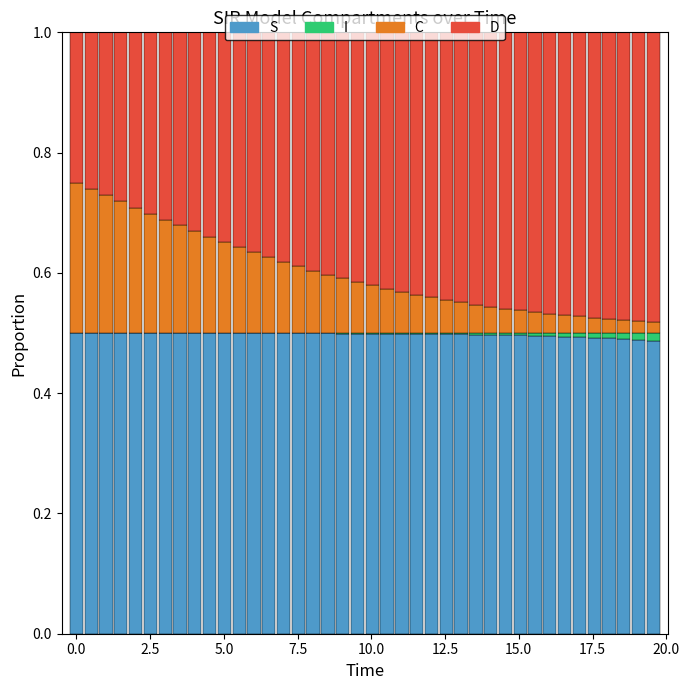

Rank the series by their average value, from lowest to highest.

I, C, D, S